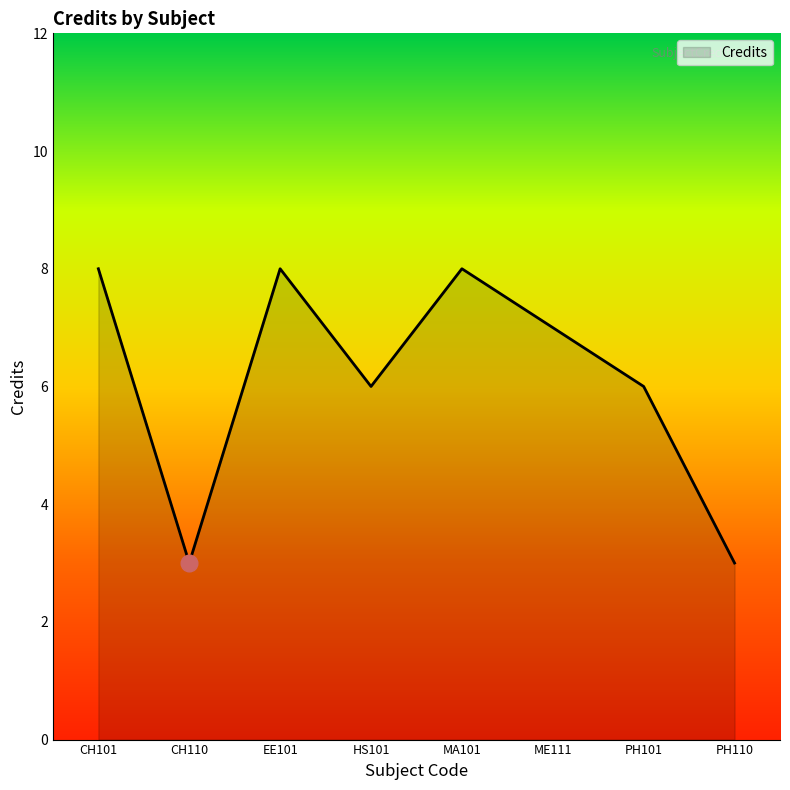

Where is the first local maximum?

EE101